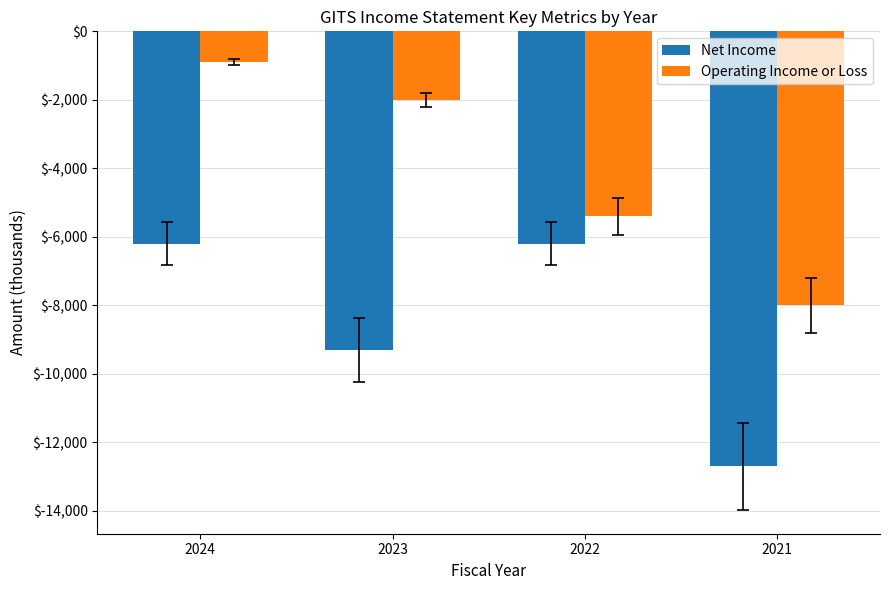

Which series changed the most between 2024 and 2023?

Net Income